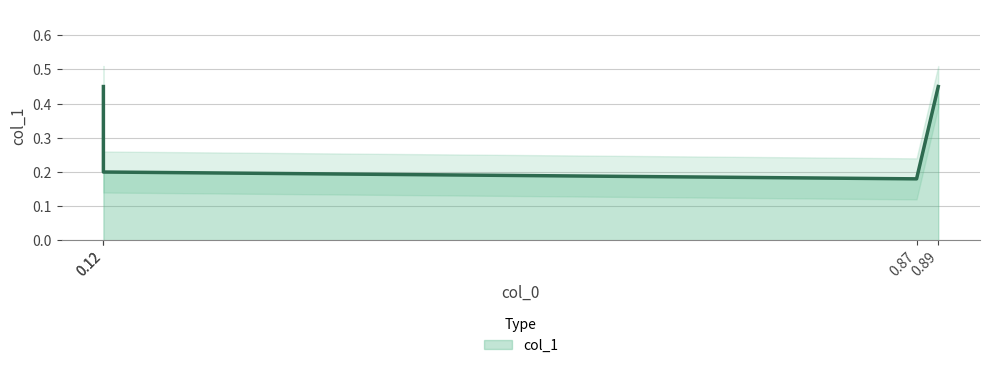

List the labels in order of value, smallest first.

0.87, 0.12, 0.12, 0.89